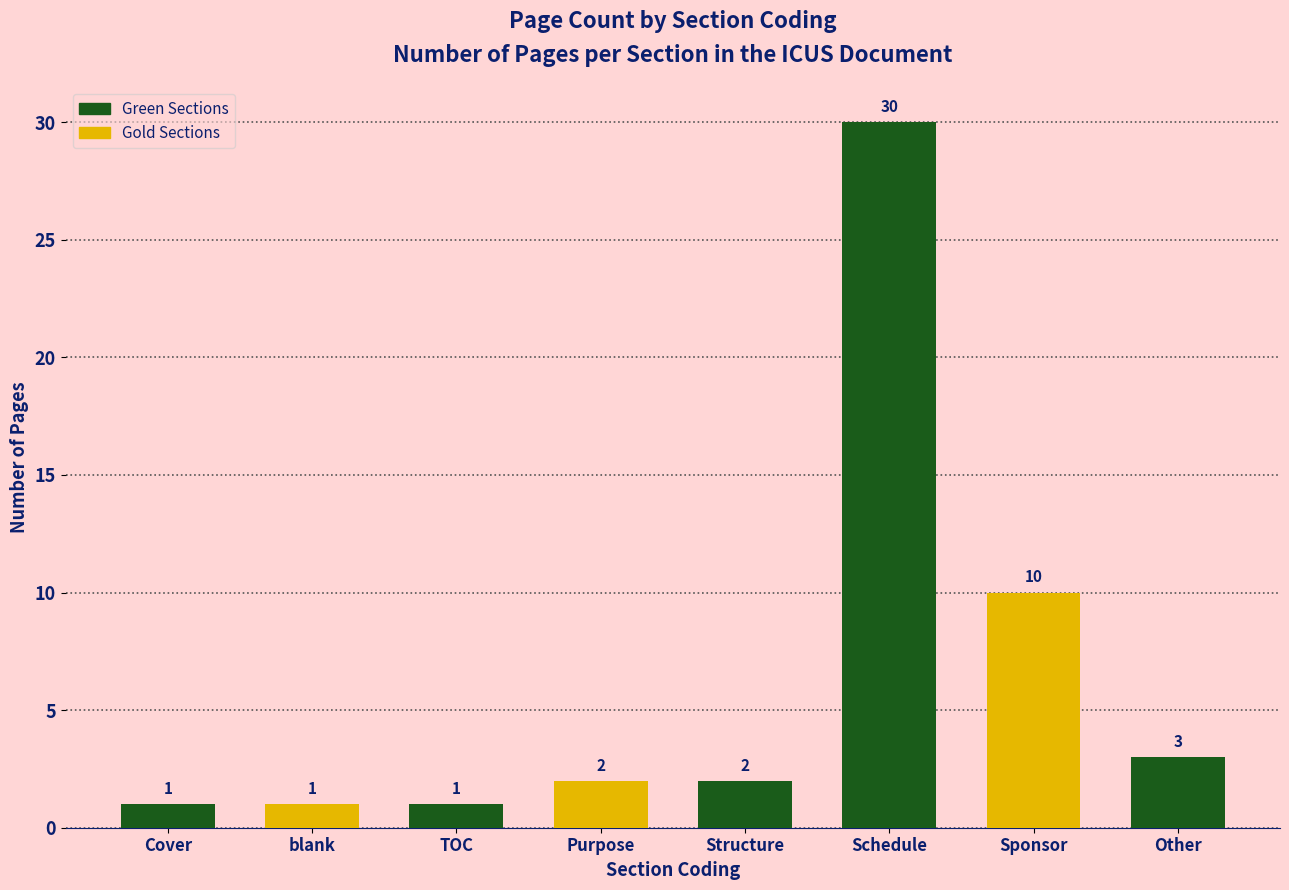

Reading left to right, extract all data points from this chart.

1	1	1	2	2	30	10	3